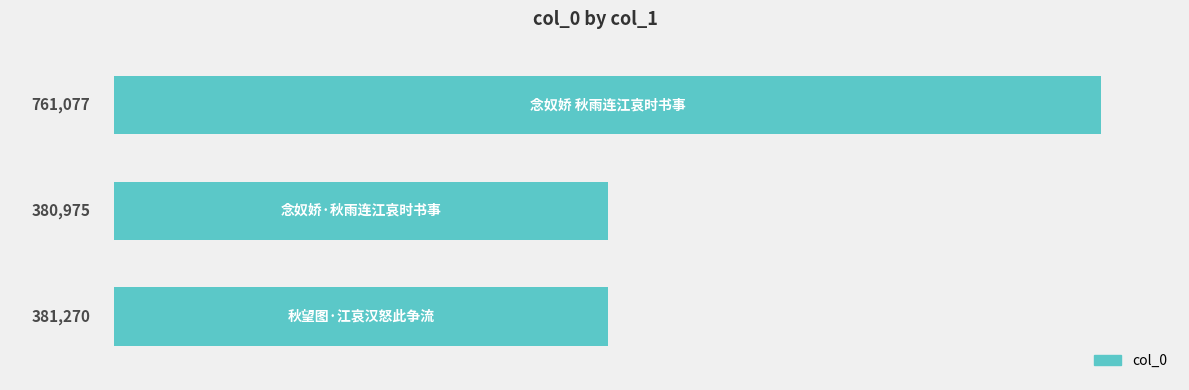

How many values are below 381270?

1